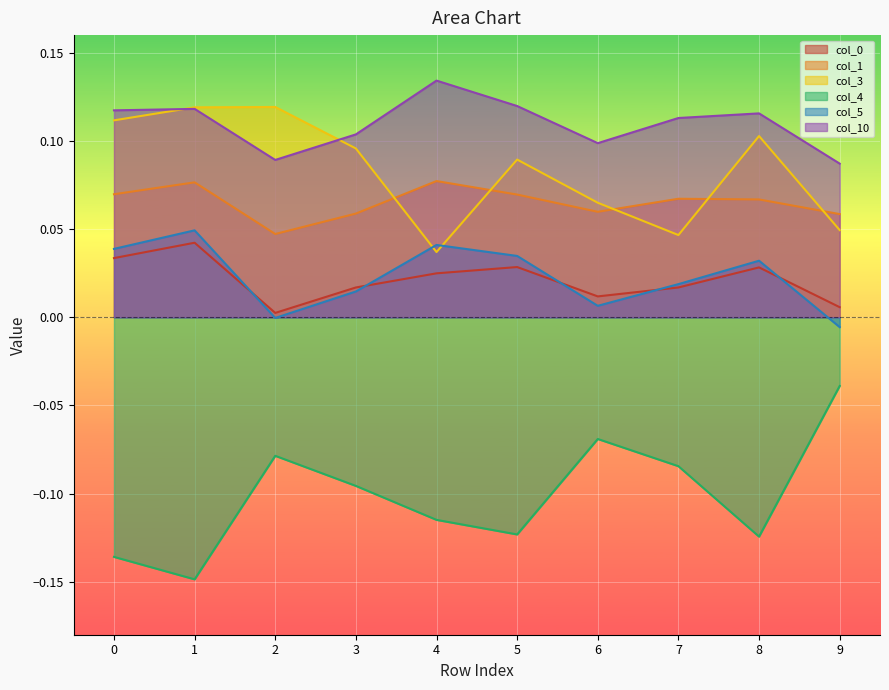

How many lines are shown in the chart?

6